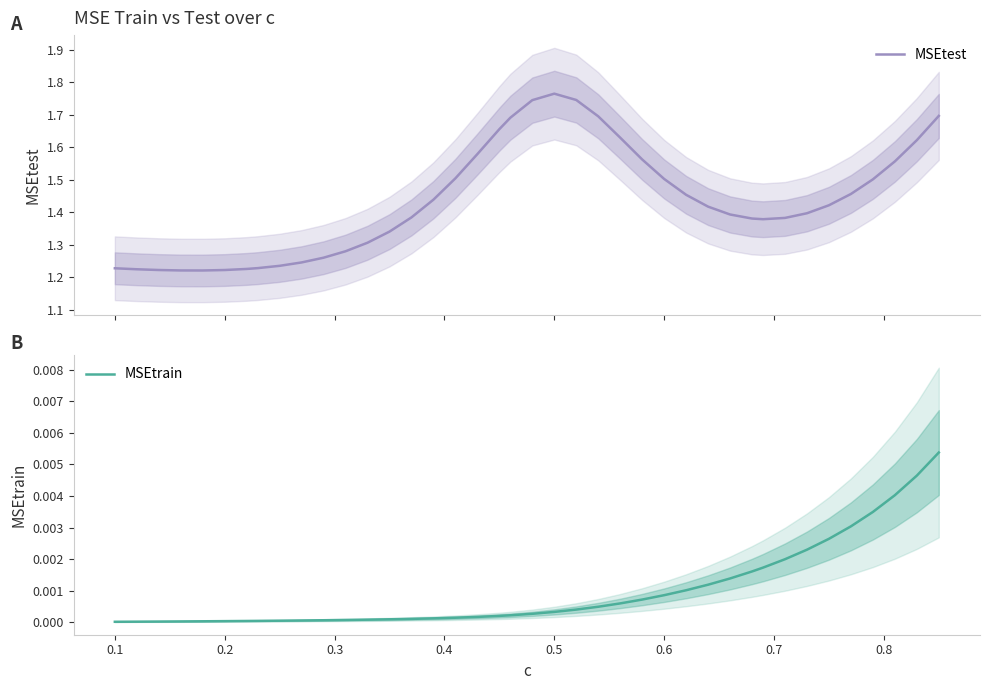

True or false: MSEtrain and MSEtest intersect in this chart.

False